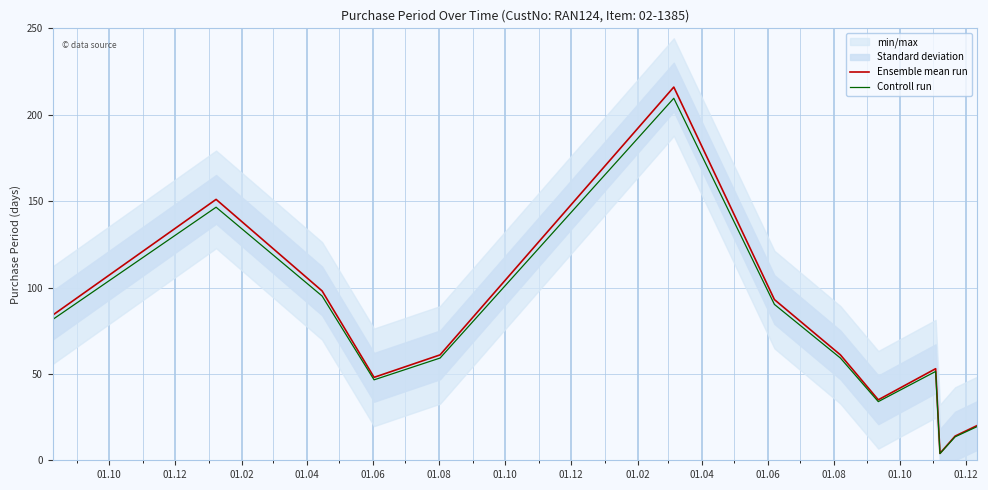

What is the maximum value for Ensemble mean run?

216.0